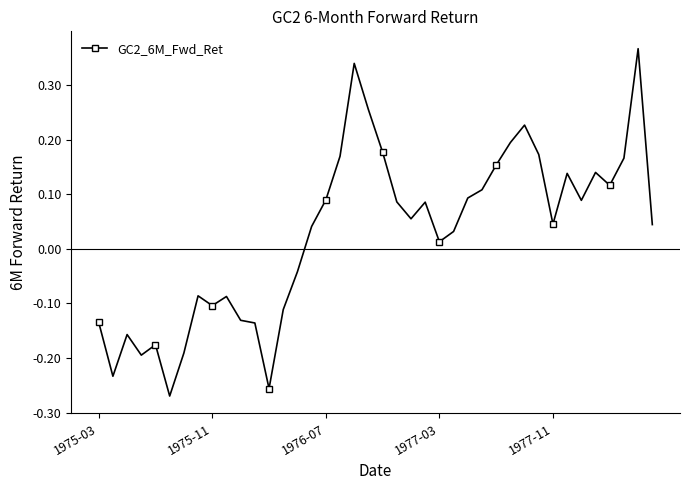

True or false: the data has more than 0 interior local peaks.

True